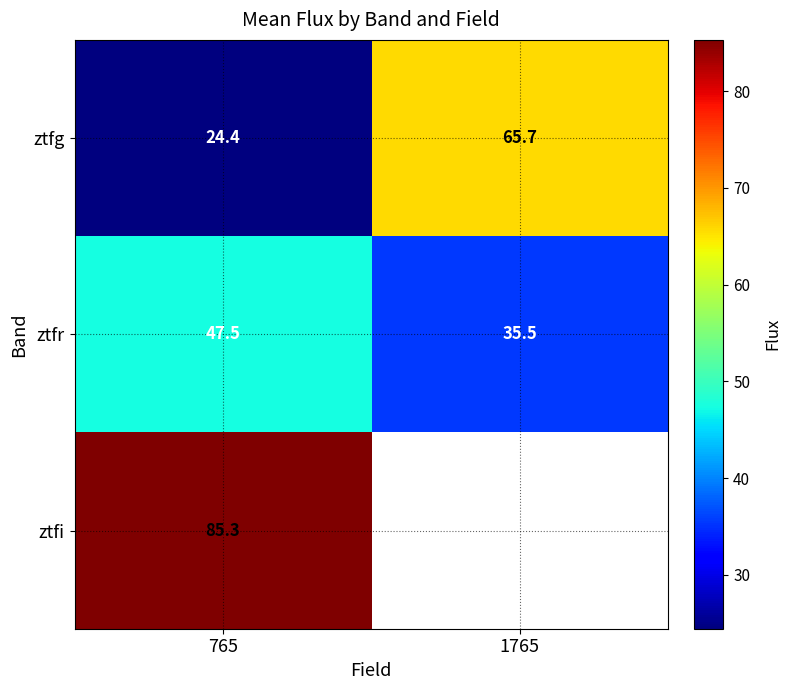

Is the value of ztfr at 1765 greater than the value of ztfg at 1765?

No